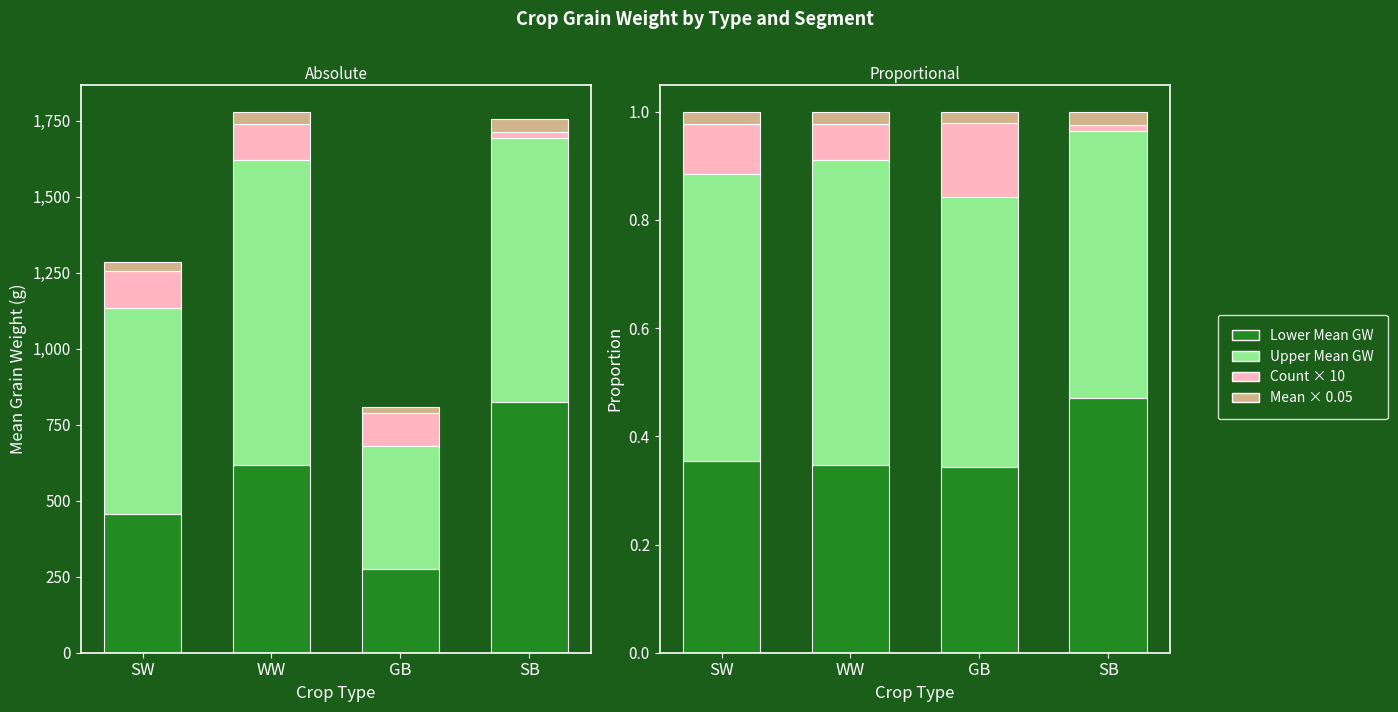

What is the label of the 1st bar from the left?

SW